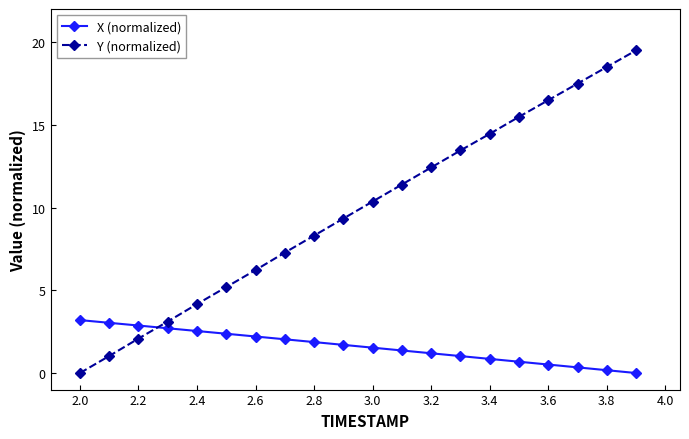

What is the difference between the second highest and minimum values in the X (normalized) series?

3.0